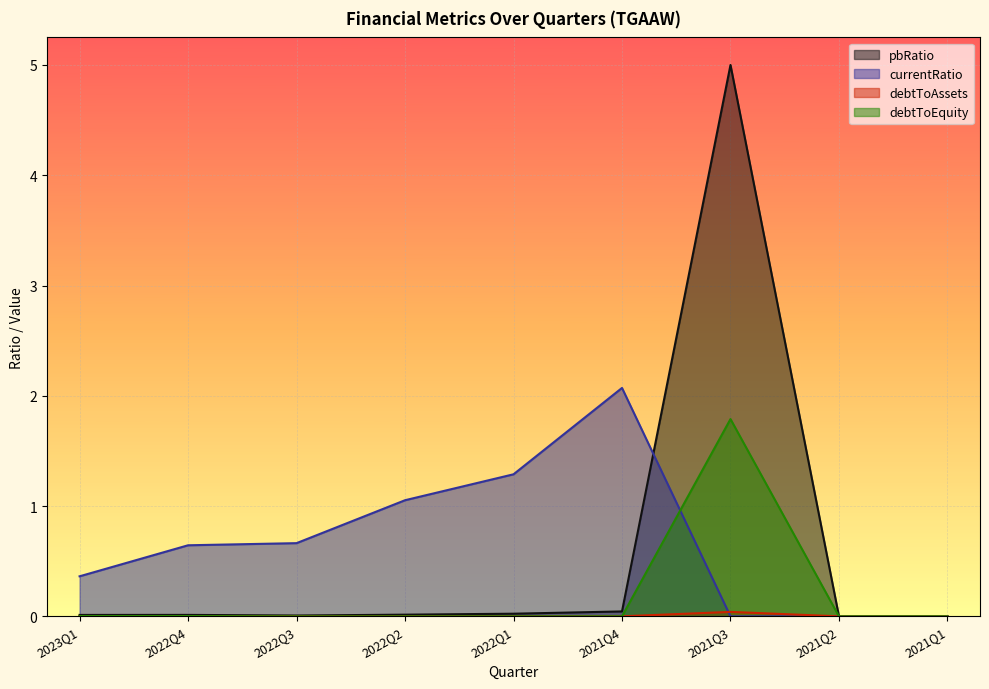

At which category is the sum across all series the highest?

2021Q3